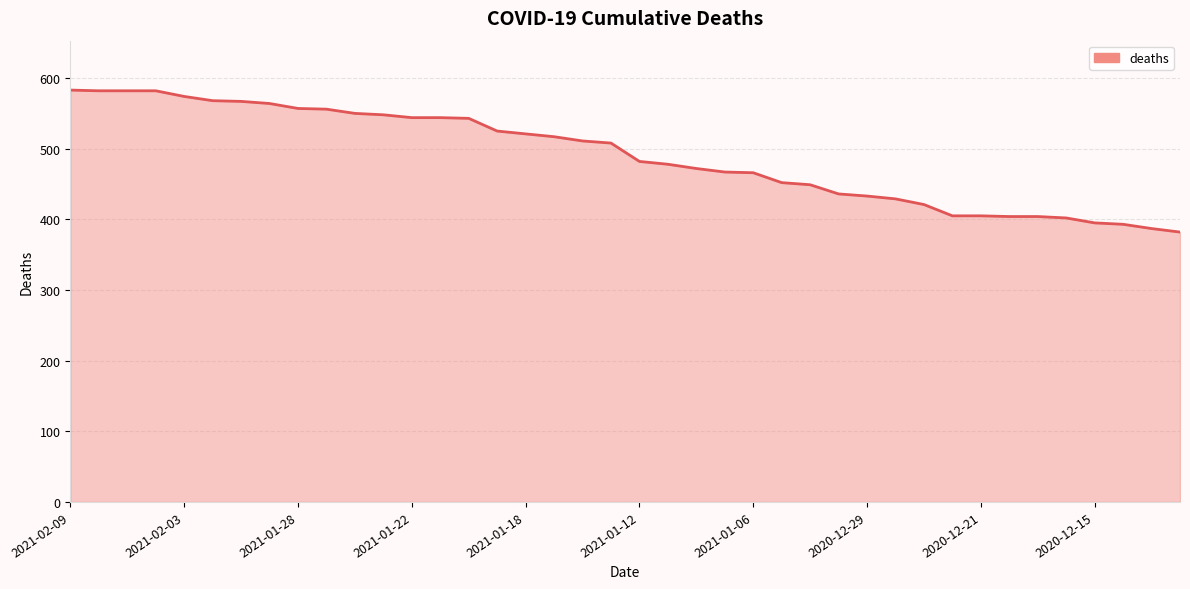

What is the smallest value displayed?

382